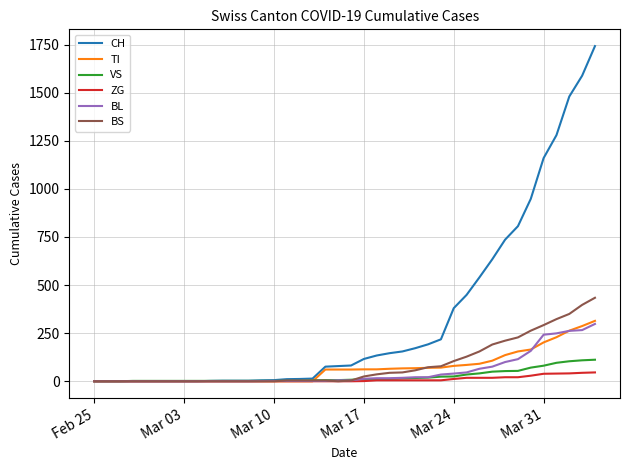

Which series has the widest spread of values?

CH